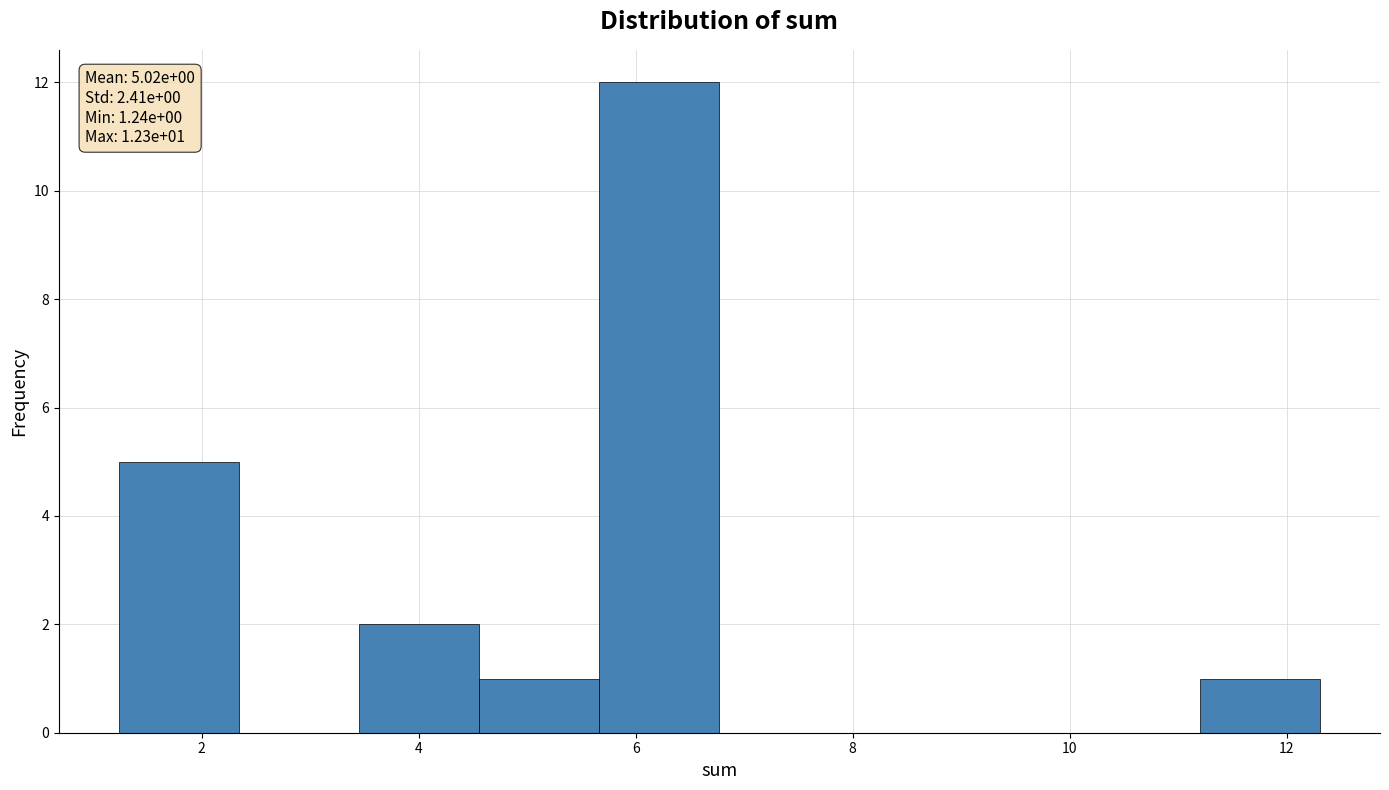

Over which range of the x-axis is the bar tallest?

5.6 to 6.8